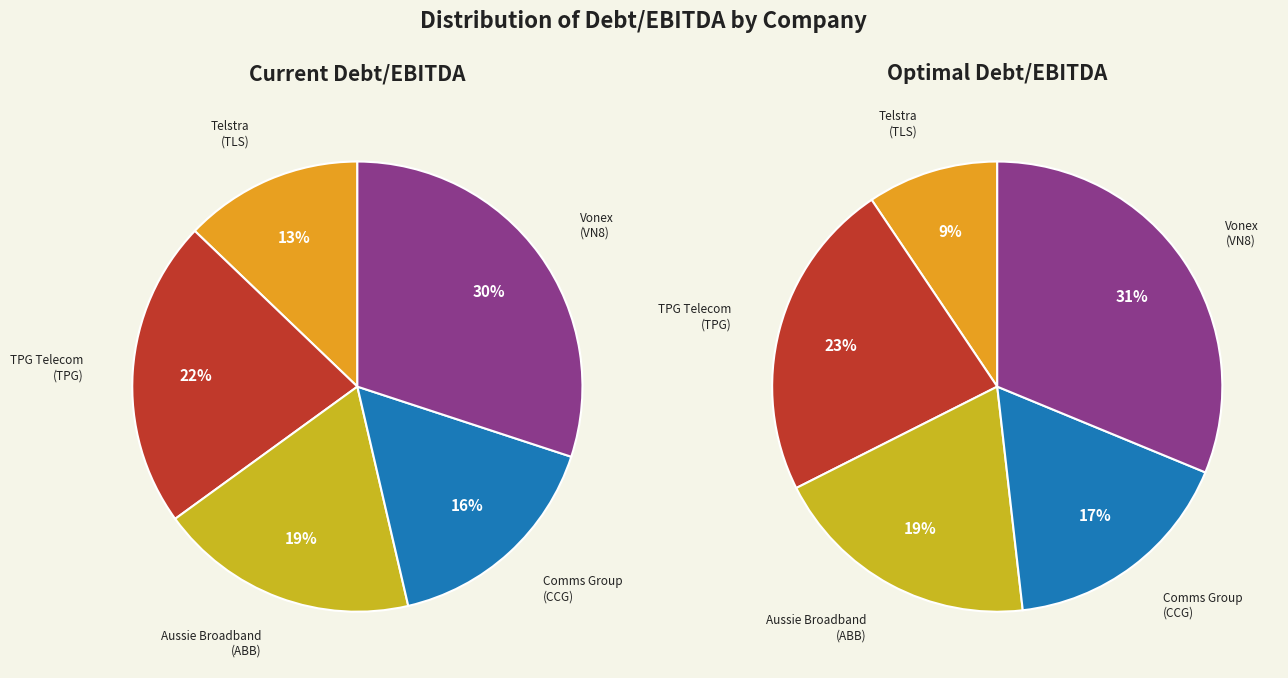

Does 3 represent more than half of the total?

No